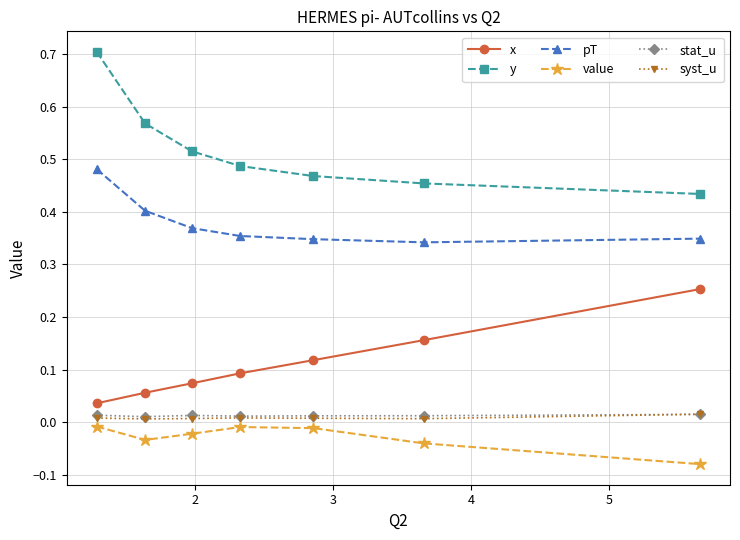

True or false: x has more than 1 points higher than both neighbors.

False